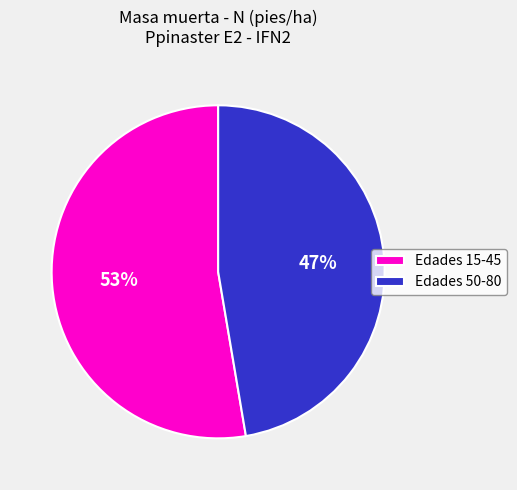

True or false: Edades 50-80 accounts for 54% of the total.

False